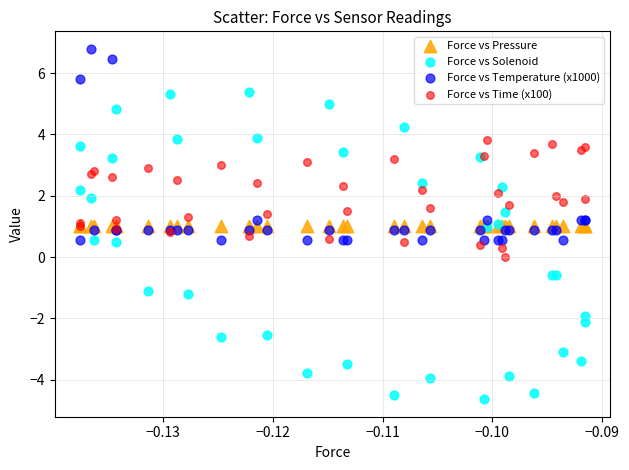

Which series has the widest spread of Y values?

Force vs Solenoid